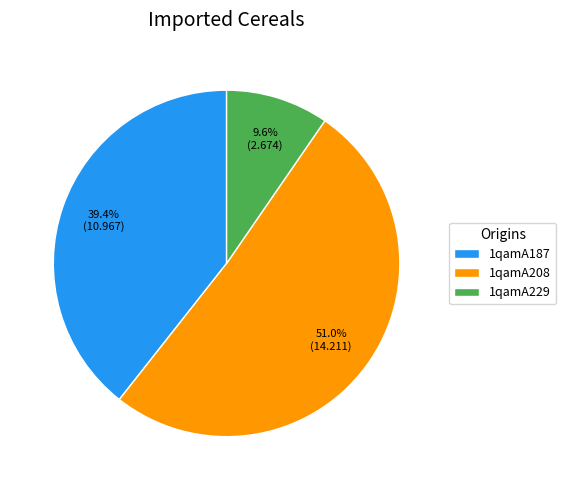

Is 1qamA208 the majority of the pie?

Yes